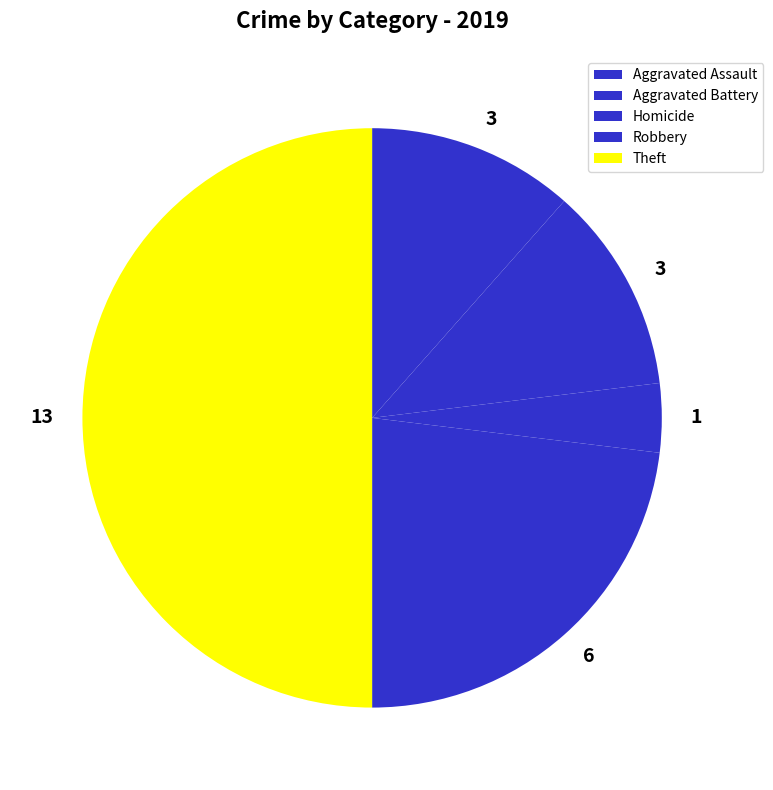

How many segments does this pie chart have?

5